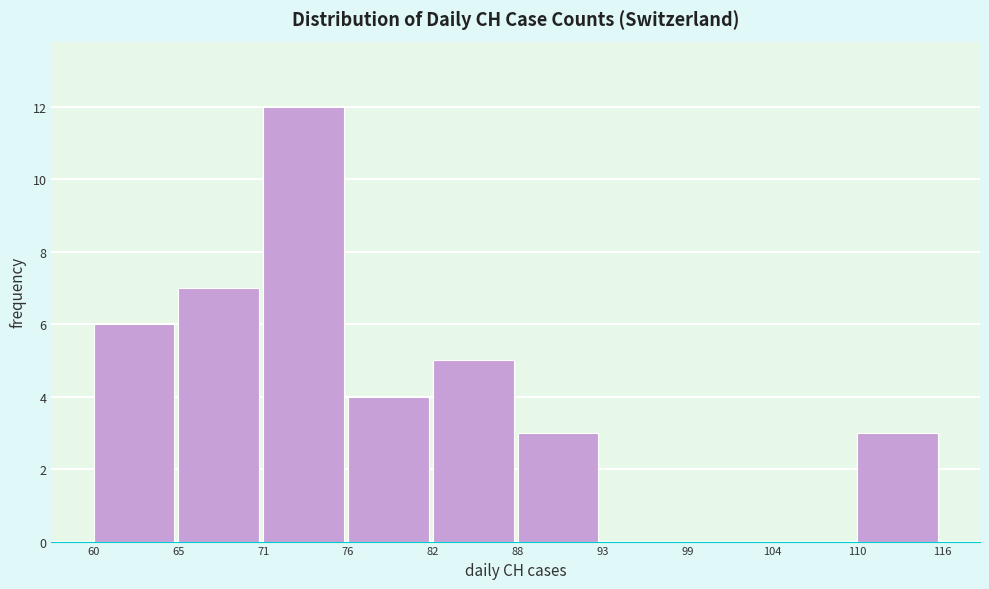

Reading right to left, list all the values displayed in this chart.

110=3	104=0	99=0	93=0	88=3	82=5	76=4	71=12	65=7	60=6